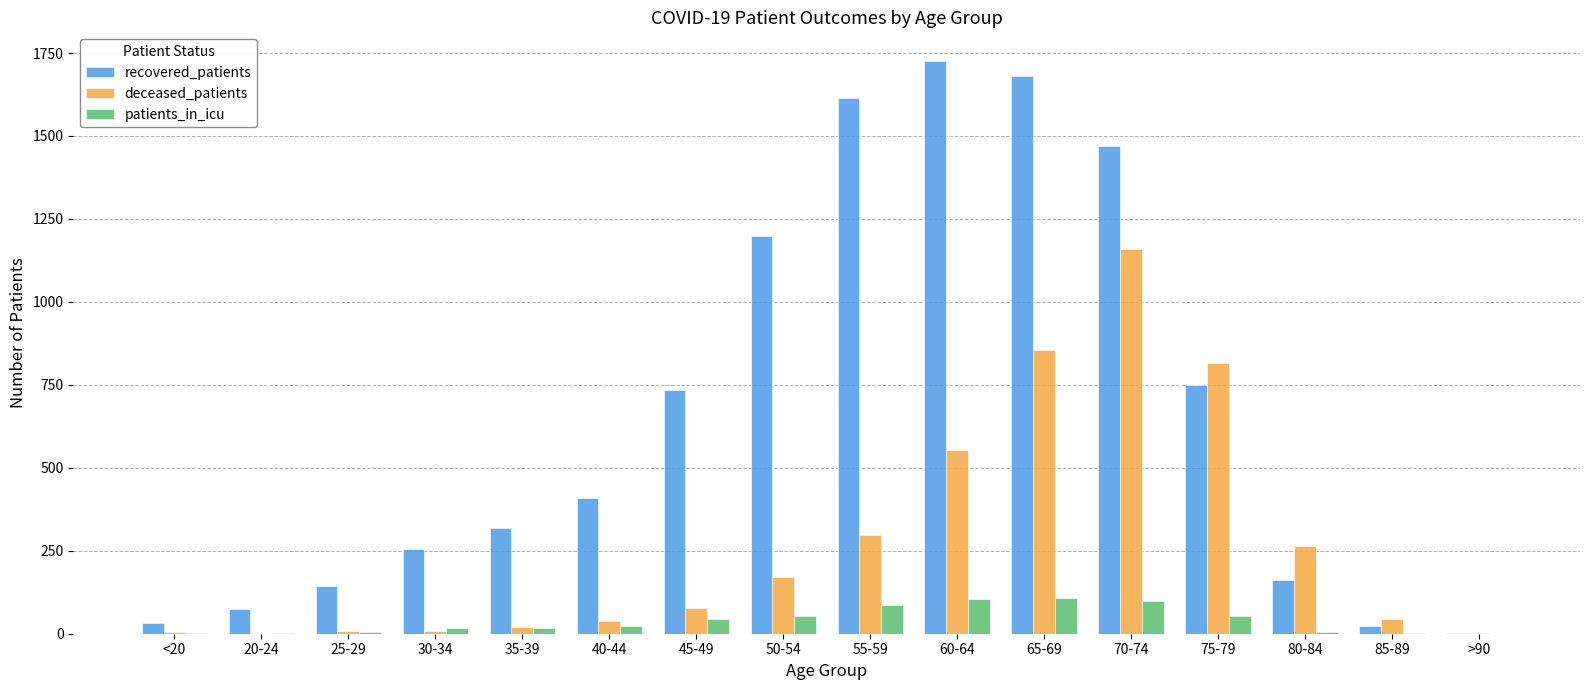

What is the spread (max minus min) of values at 80-84?

259